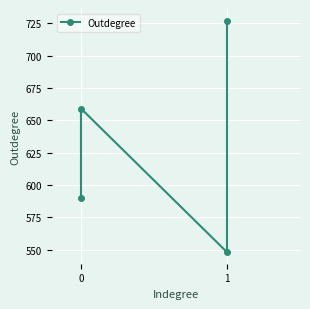

How many points are higher than both their immediate neighbors (excluding endpoints)?

1